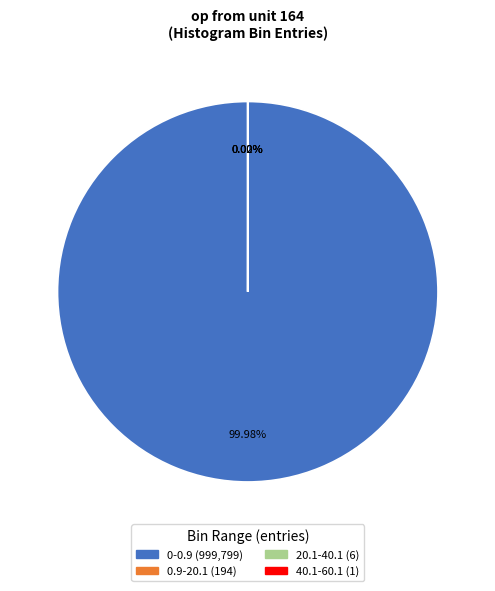

To the nearest percent, what is the difference between the largest and smallest slice percentages?

100%